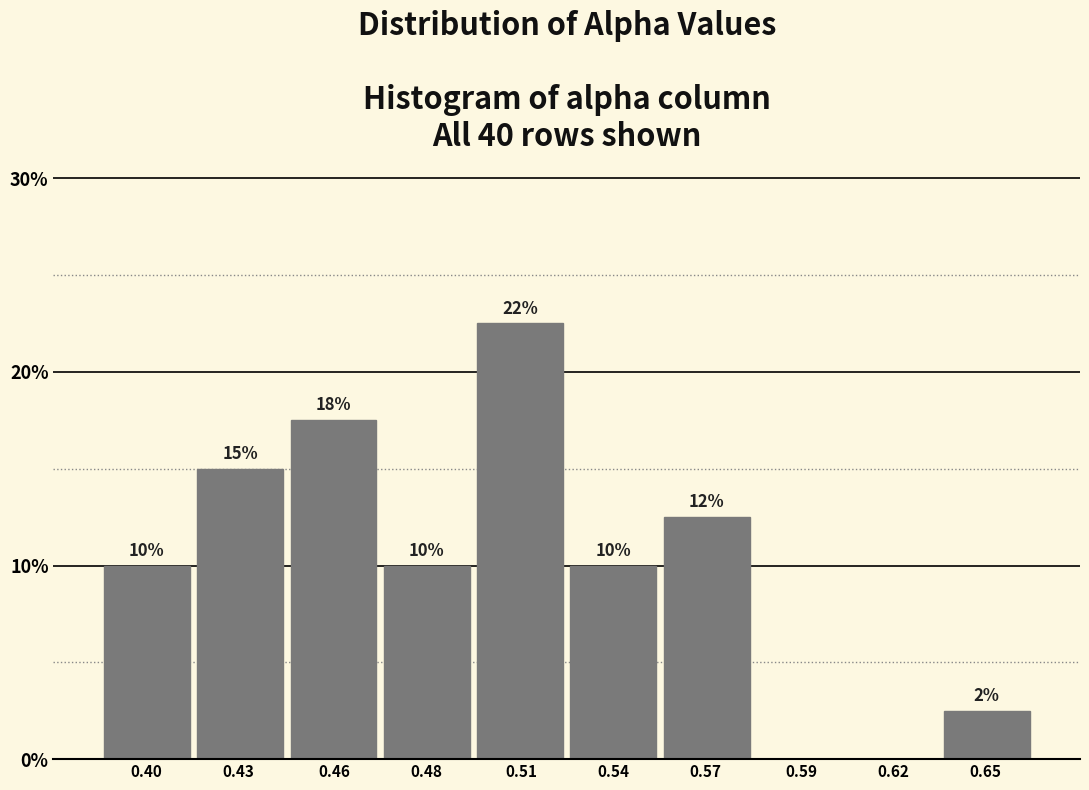

What is the approximate value at 0.57?

12.5